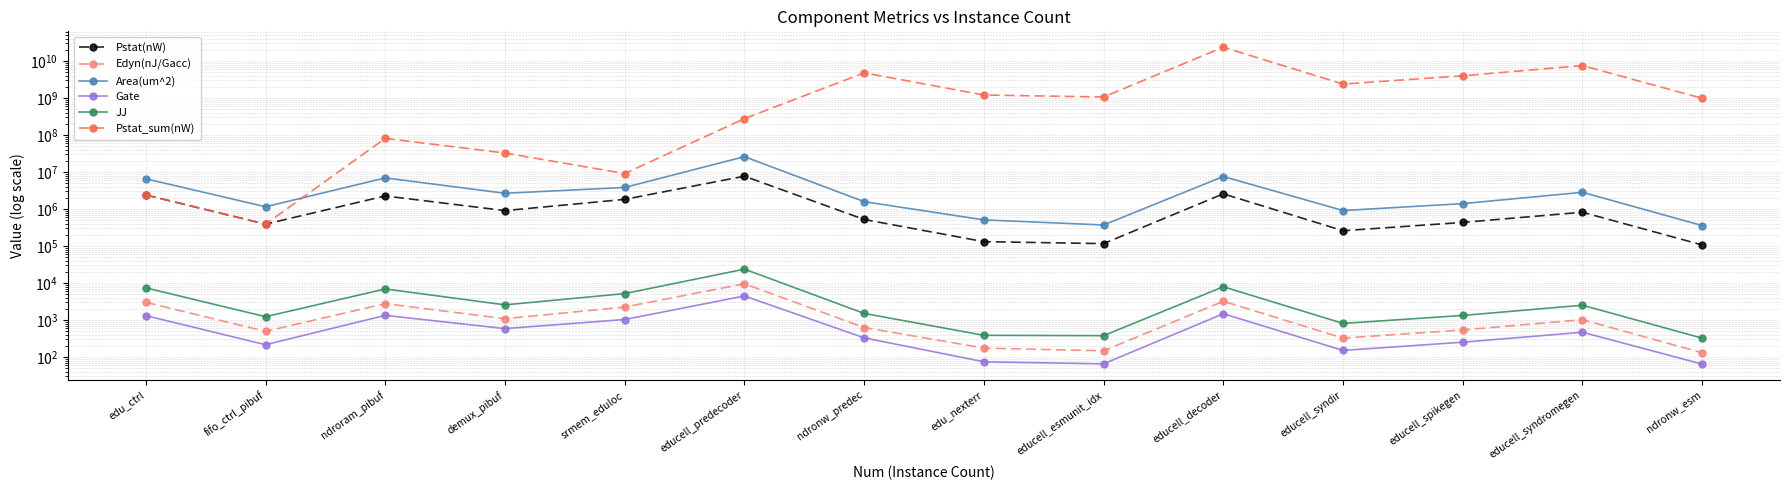

Is it true that Pstat_sum(nW) equals 2380732416.0 at educell_syndir?

True